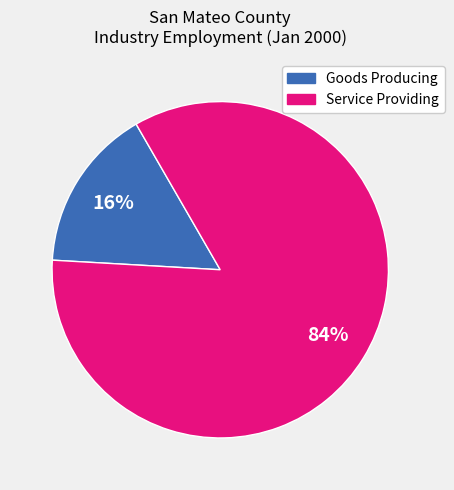

Does any single category account for the majority?

Yes